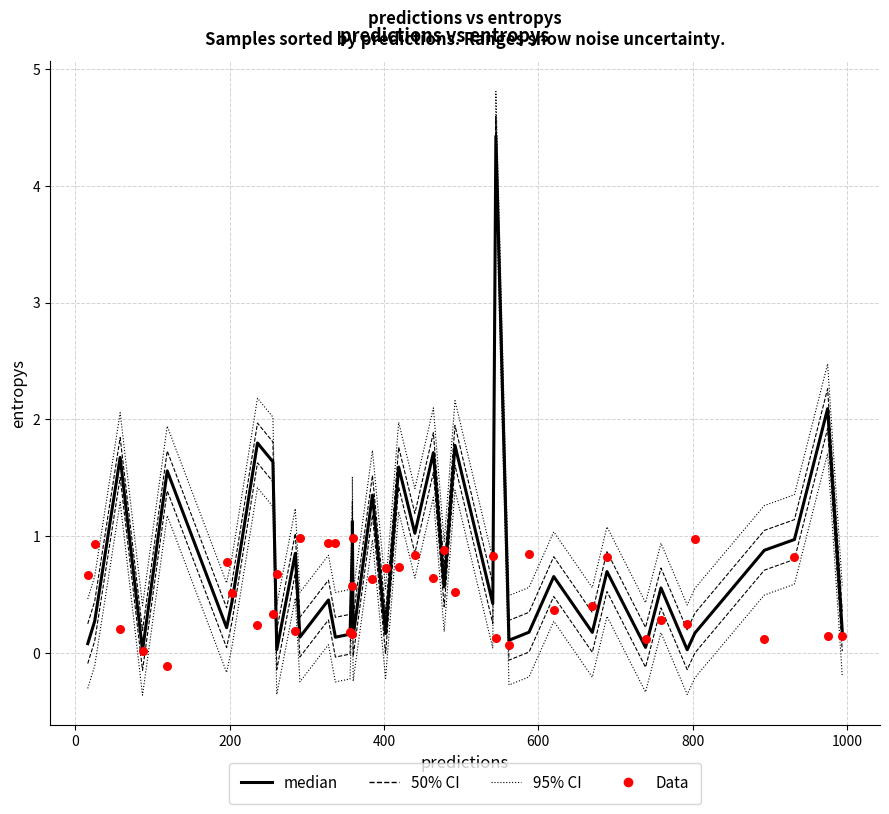

At how many categories does at least one series exceed 3?

1